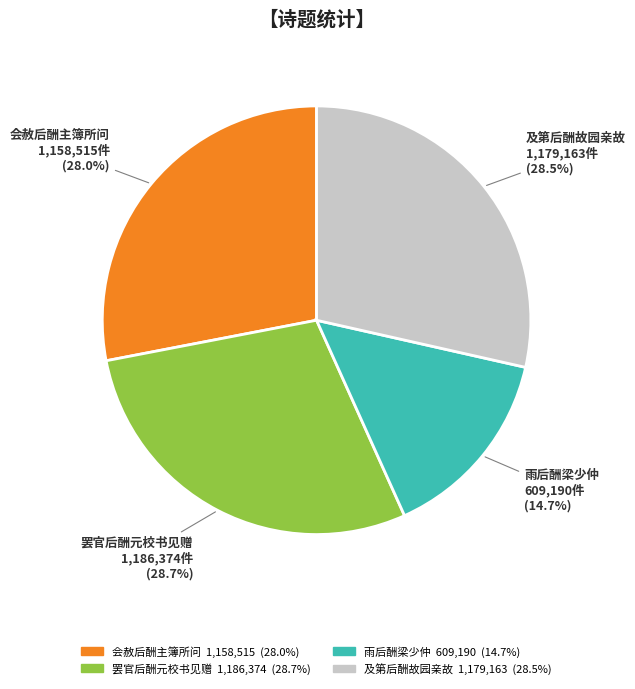

Is it true that 会赦后酬主簿所问 is 28% of the pie?

True